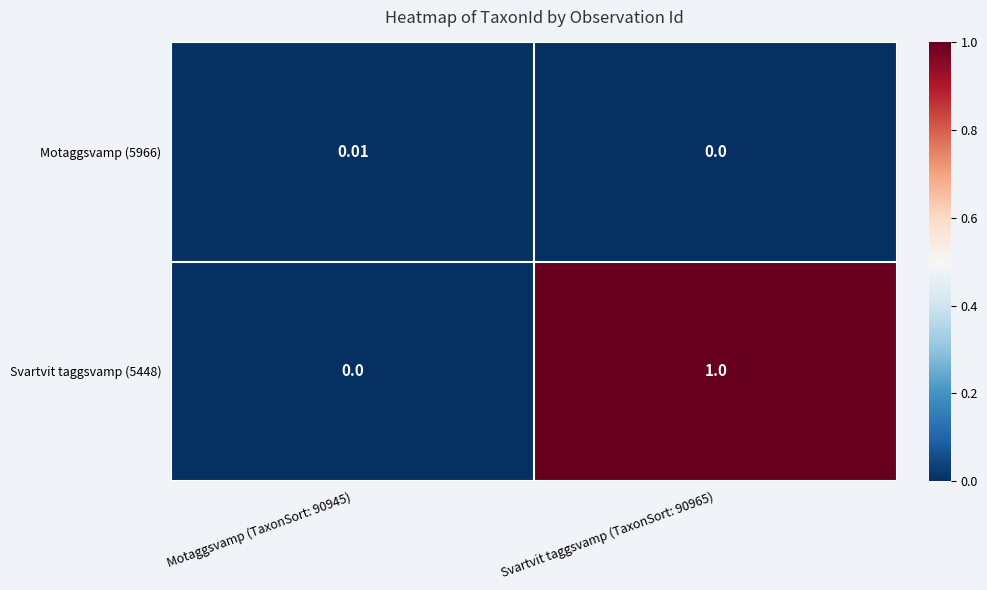

Is the value of Motaggsvamp (5966) at Motaggsvamp (TaxonSort: 90945) greater than the value of Svartvit taggsvamp (5448) at Motaggsvamp (TaxonSort: 90945)?

Yes